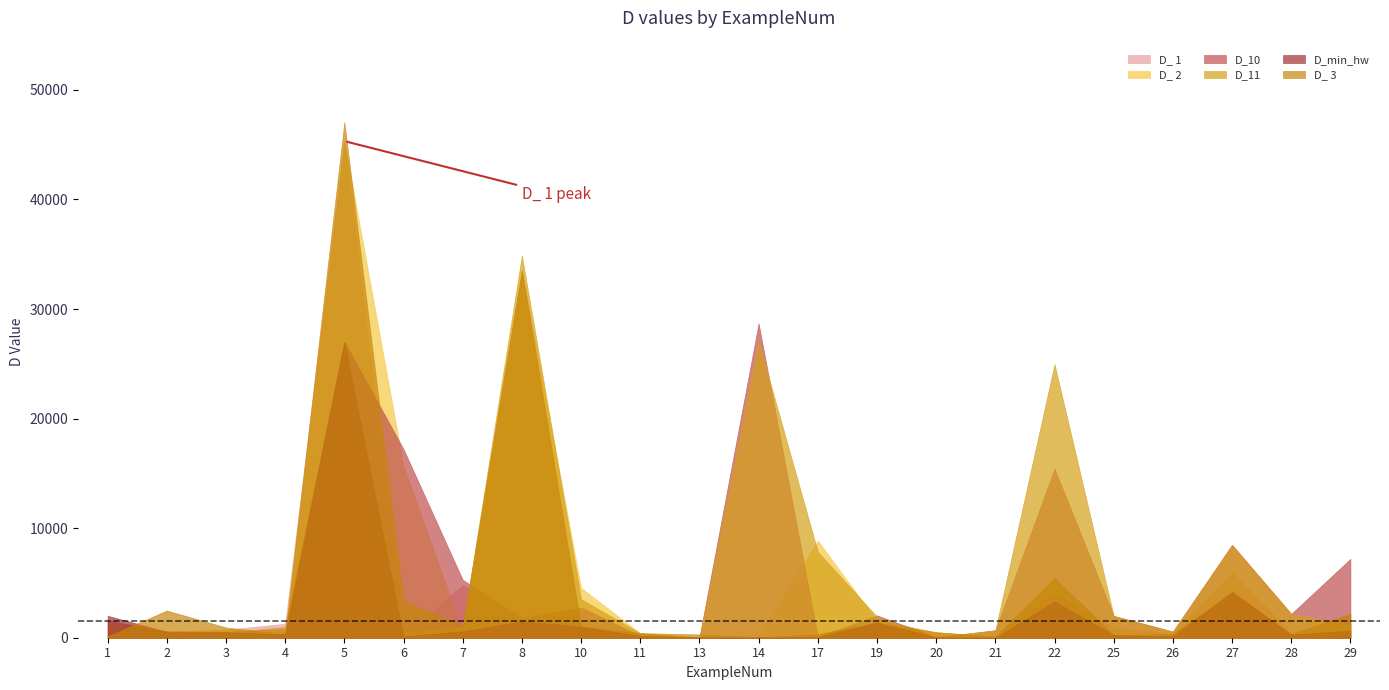

At how many categories does at least one series exceed 29366?

2